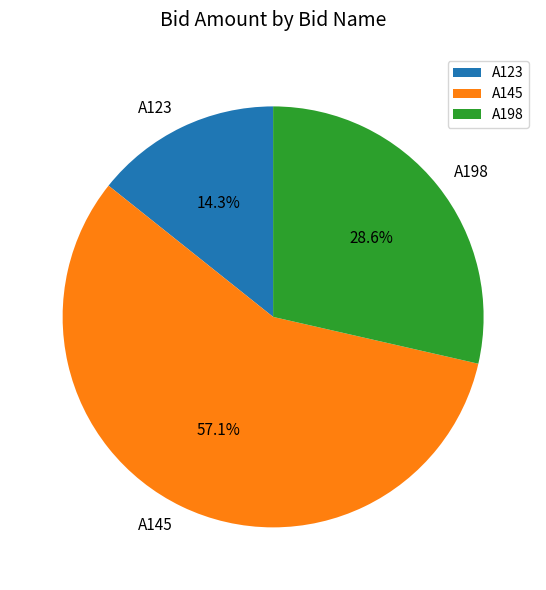

Which has a higher value, A123 or A145?

A145